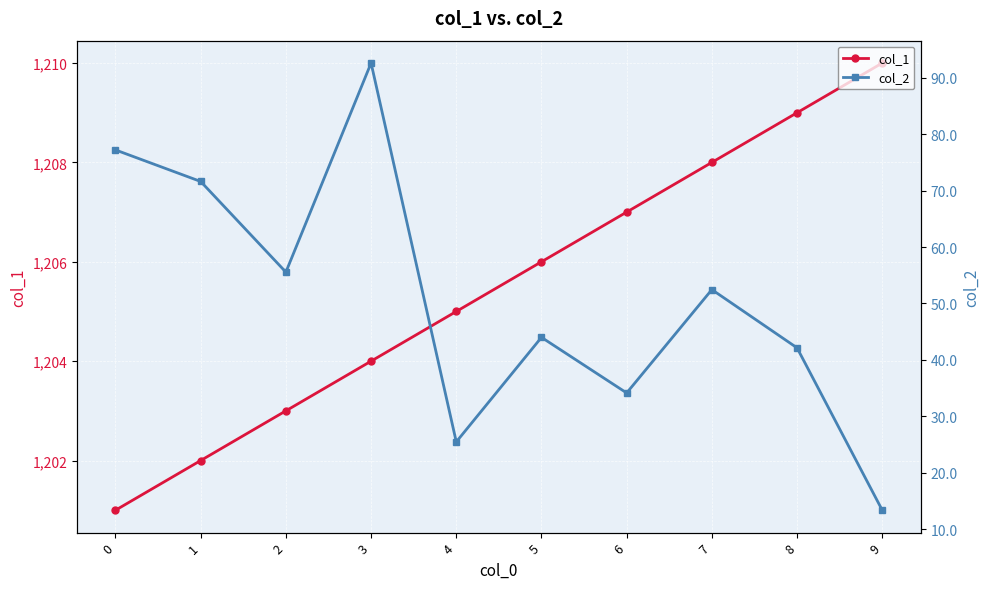

What is the average value of the col_1 series?

1205.5